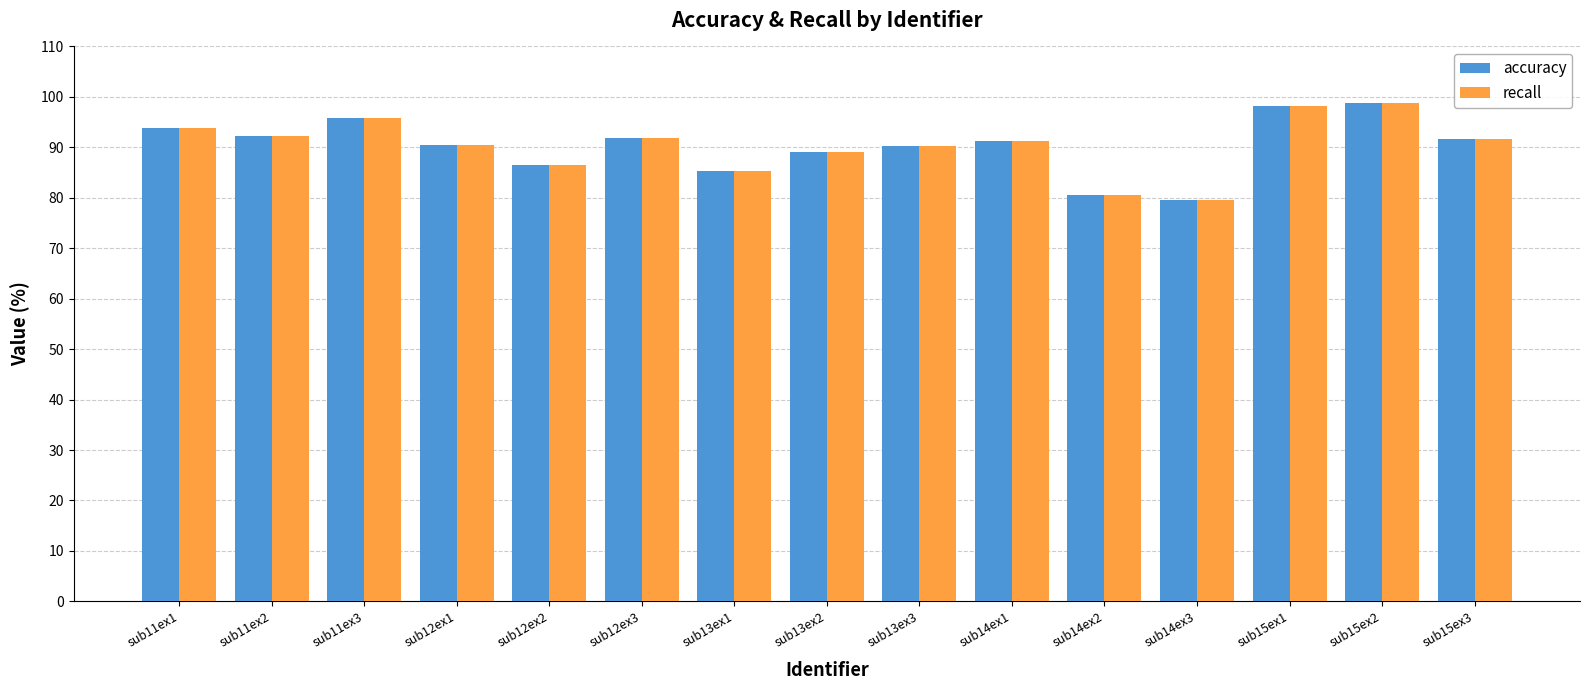

What is the sum of all recall values?

1355.5